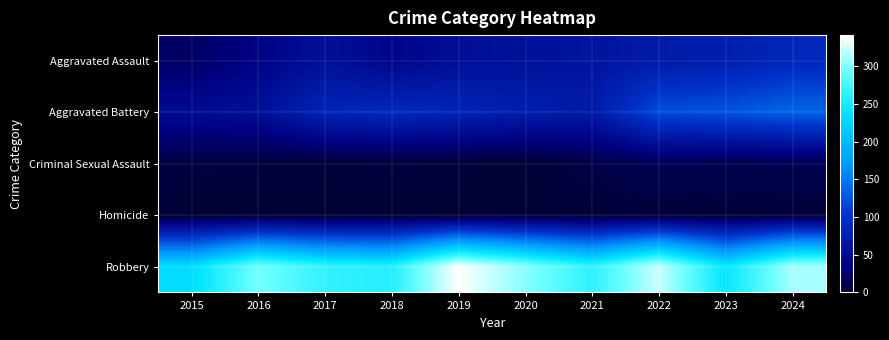

At how many categories does at least one series exceed 101?

10